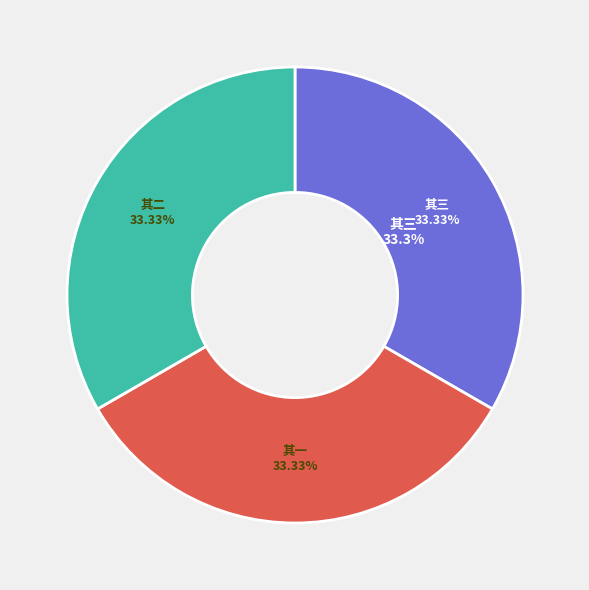

To the nearest percent, what portion does 己丑岁二月二十五日往天寿山陪祀三首 其一 represent?

33%